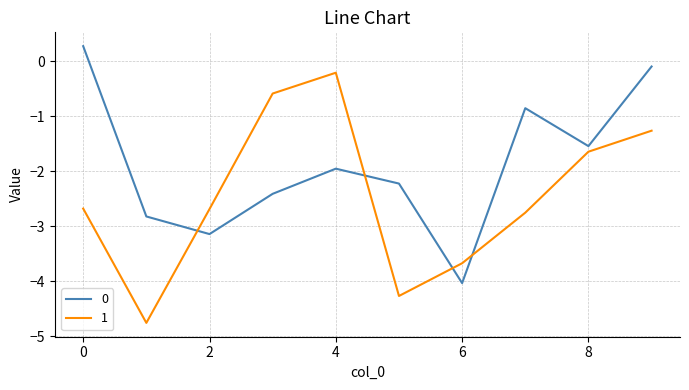

Which series has the largest range (max minus min)?

1